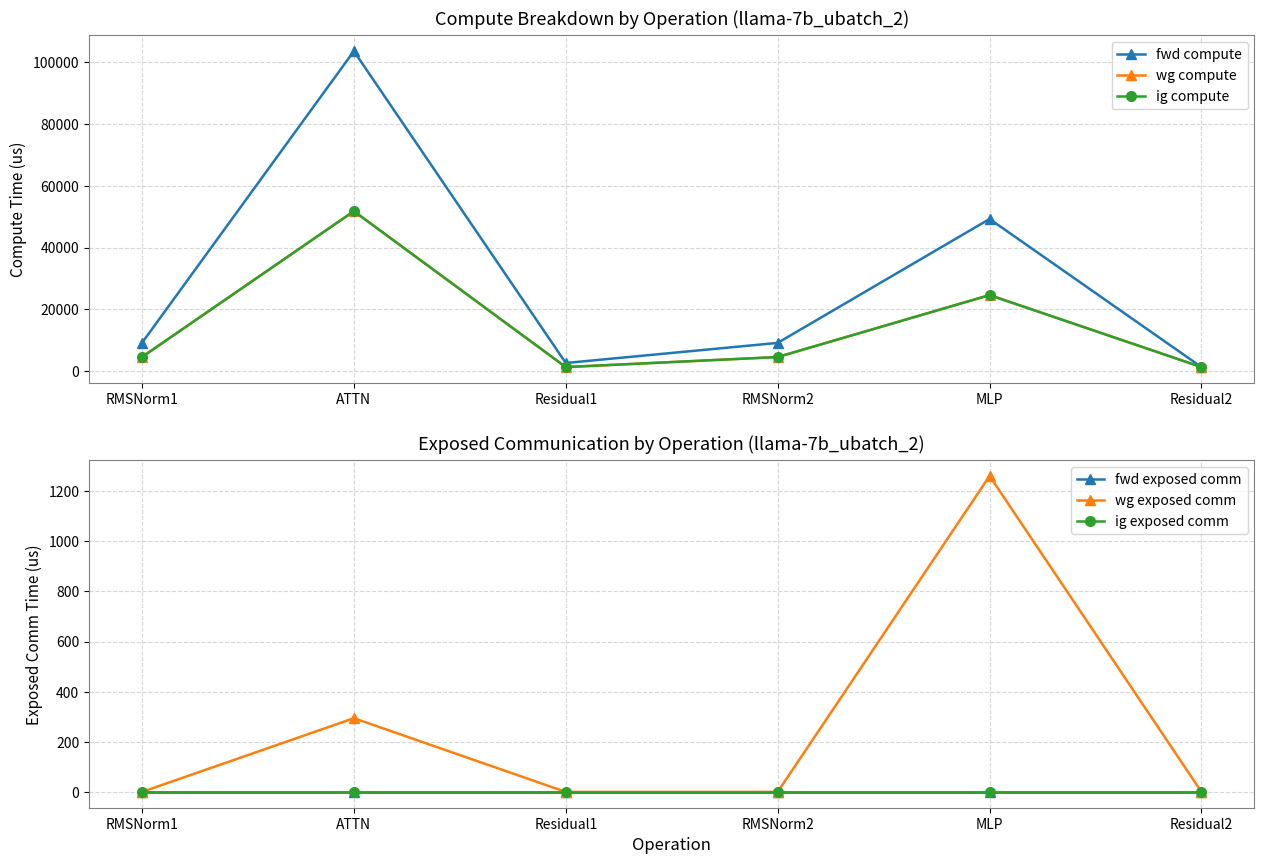

The value of ig compute at ATTN is 92856.6. True or false?

False